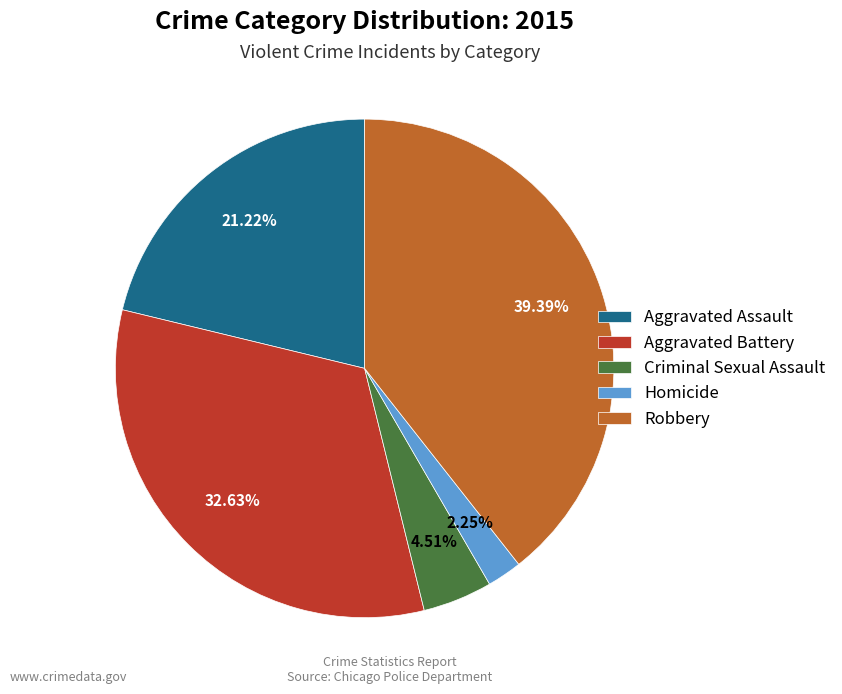

Is there a majority slice in this chart?

No